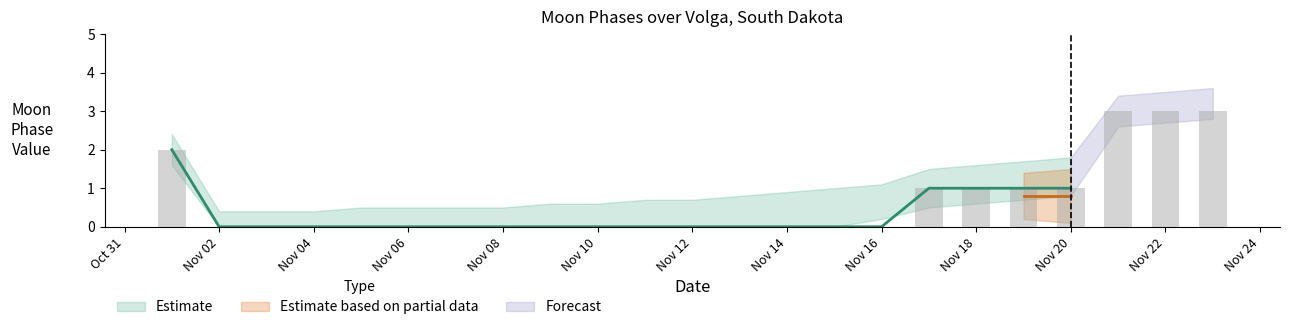

Which category has the highest value across all series?

2022-11-23